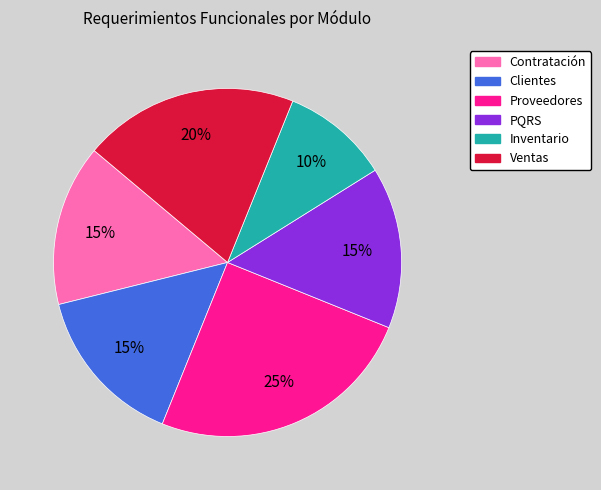

How many segments does this pie chart have?

6